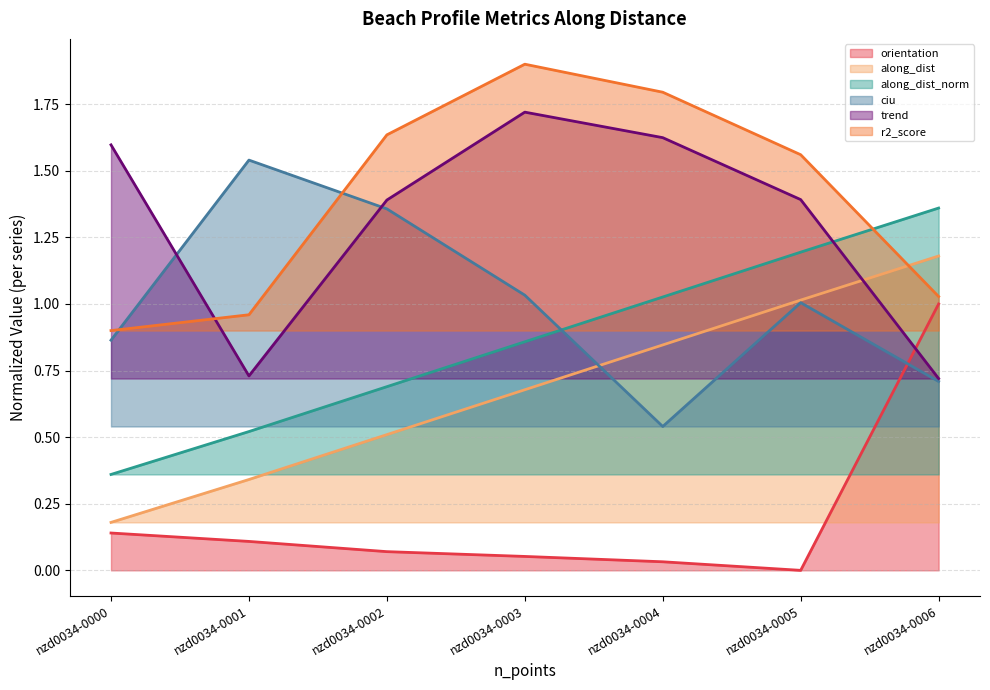

Does the chart display data point markers on the line(s)?

No